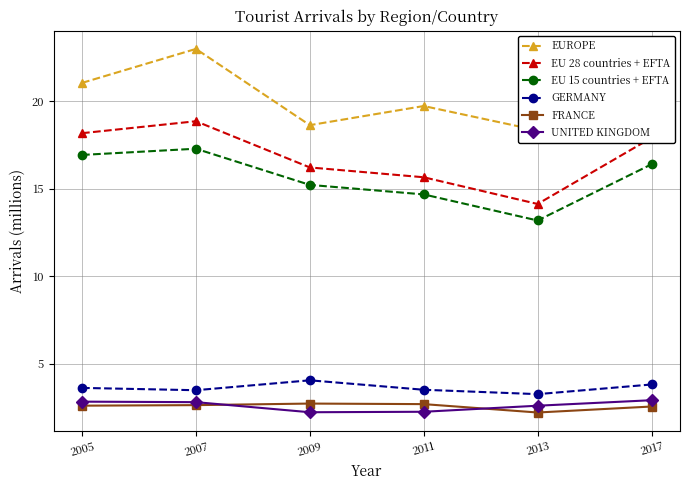

What is the difference between the second highest and minimum values in the EU 28 countries + EFTA series?

4.0